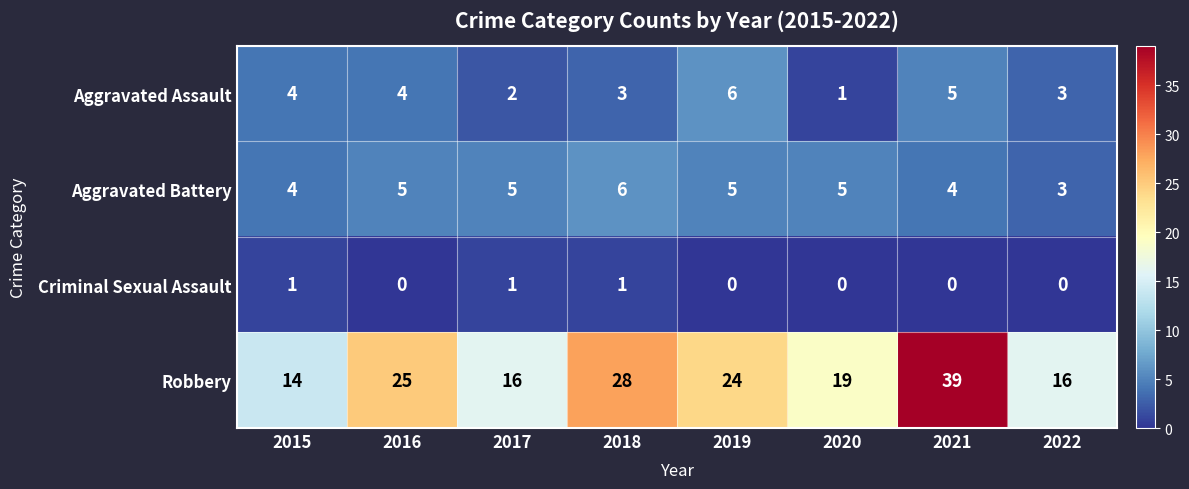

What is the difference between the highest and lowest values at 2016?

25